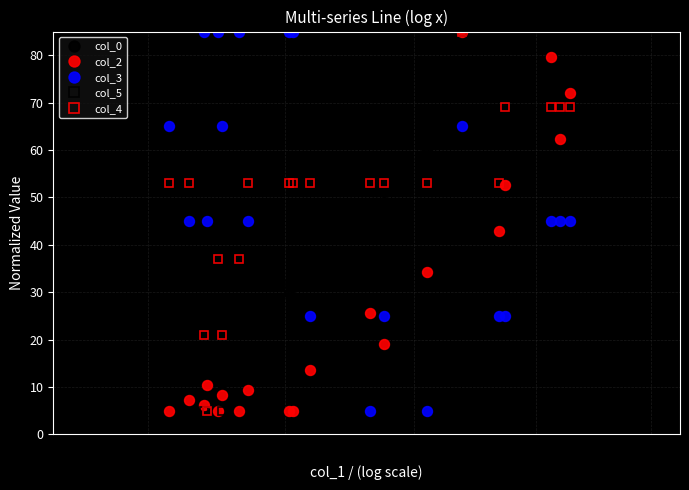

What is the value of the col_5 point at the 16th from the left?

58.3